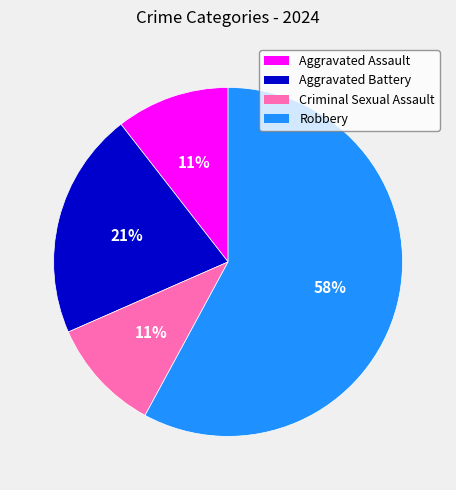

How many slices are in this pie chart?

4